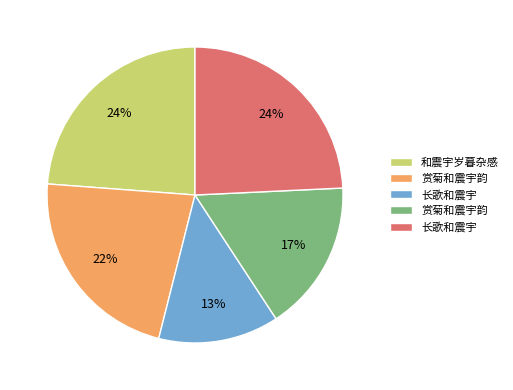

To the nearest percent, what is the difference between the largest and smallest slice percentages?

11%